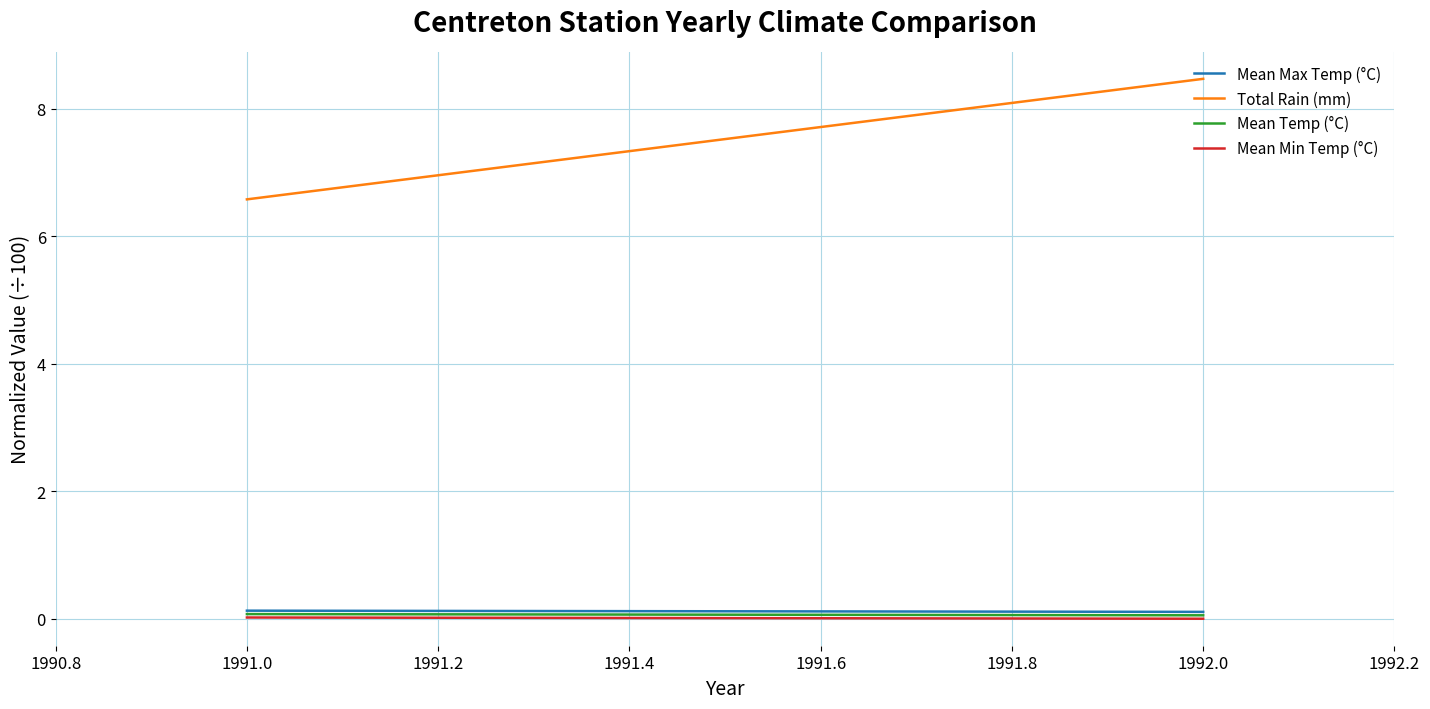

Which category has the lowest value across all series?

1992.0